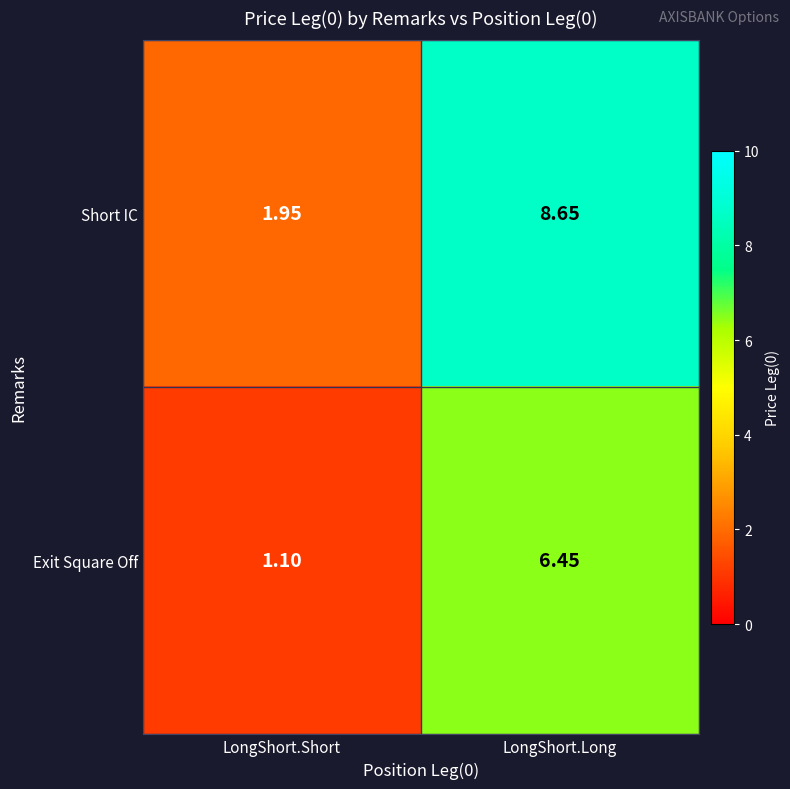

How many categories are shown in the chart?

2